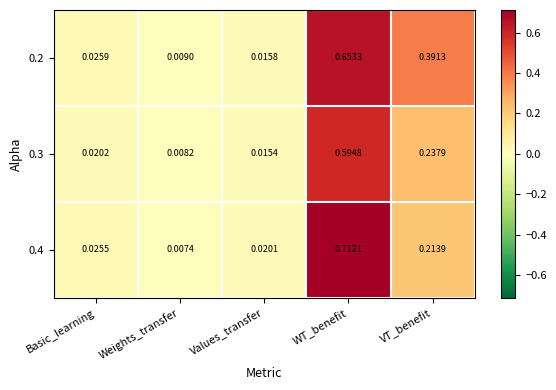

Is the value of 0.3 at VT_benefit greater than the value of 0.4 at WT_benefit?

No